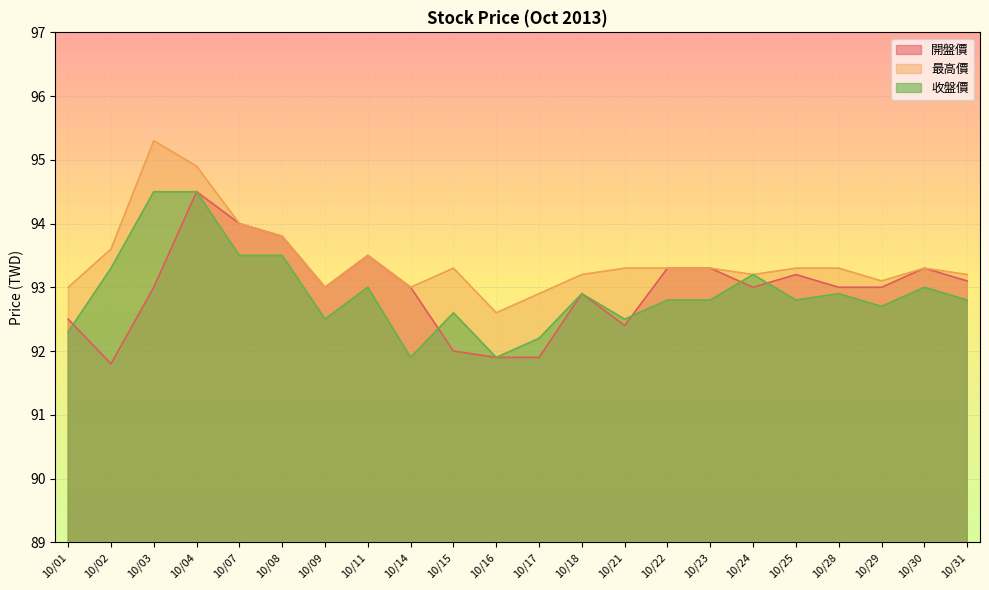

Which series changed the most between 10/09 and 10/30?

收盤價